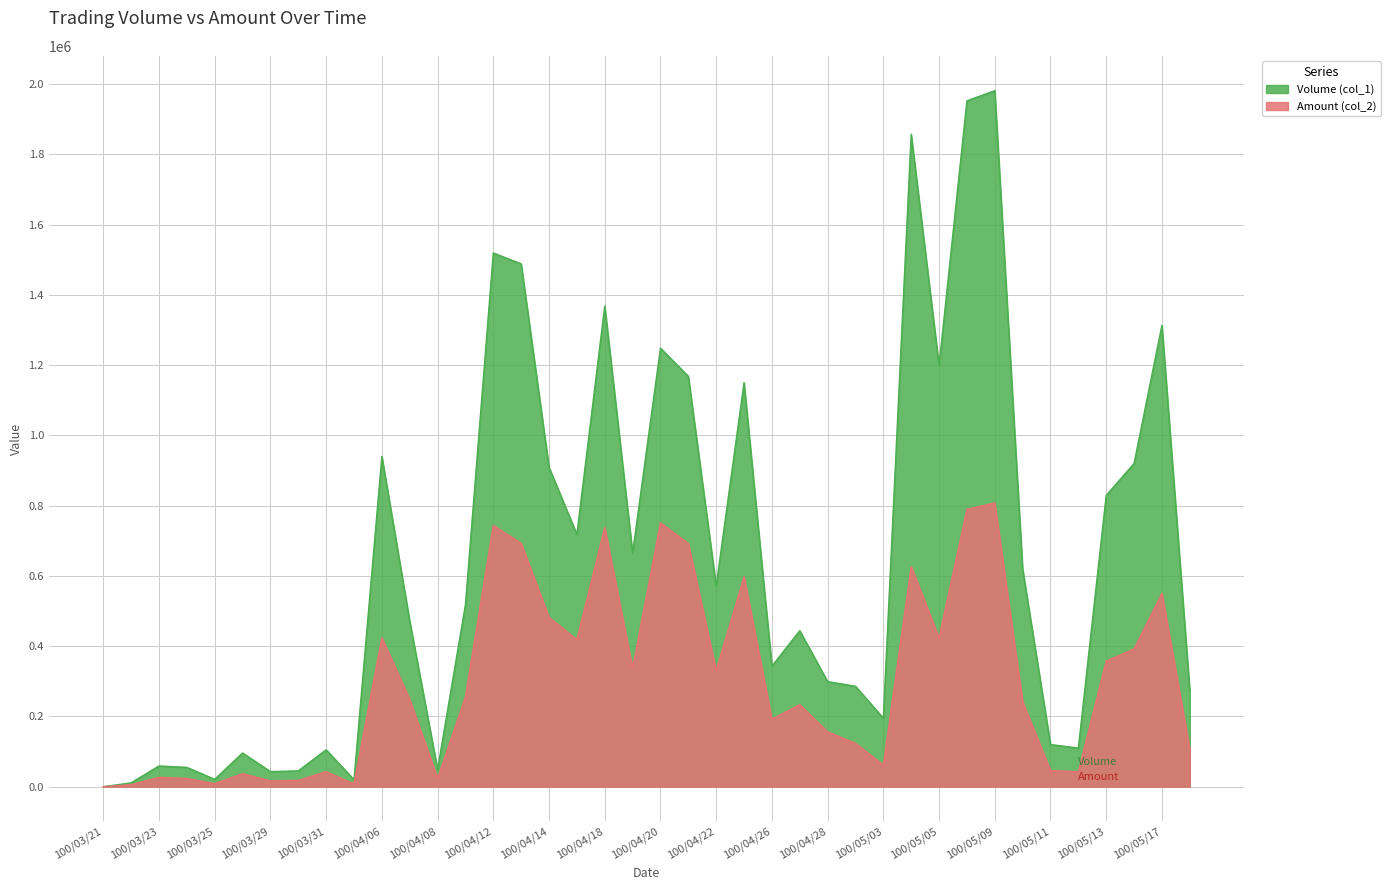

Is it true that Amount (col_2) equals 563002 at 100/04/19?

False